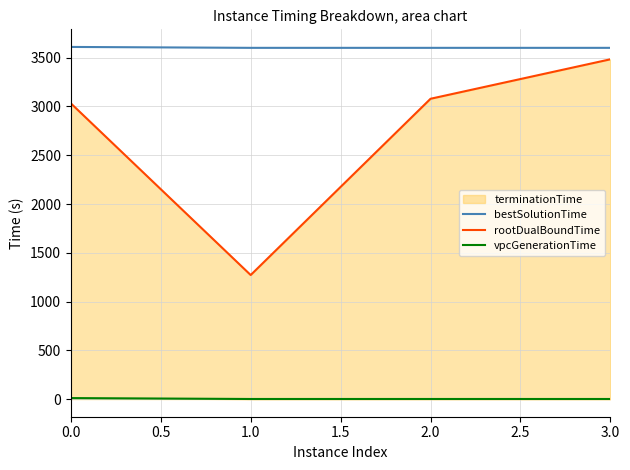

True or false: rootDualBoundTime has a value of 1.9 at 0.5.

False